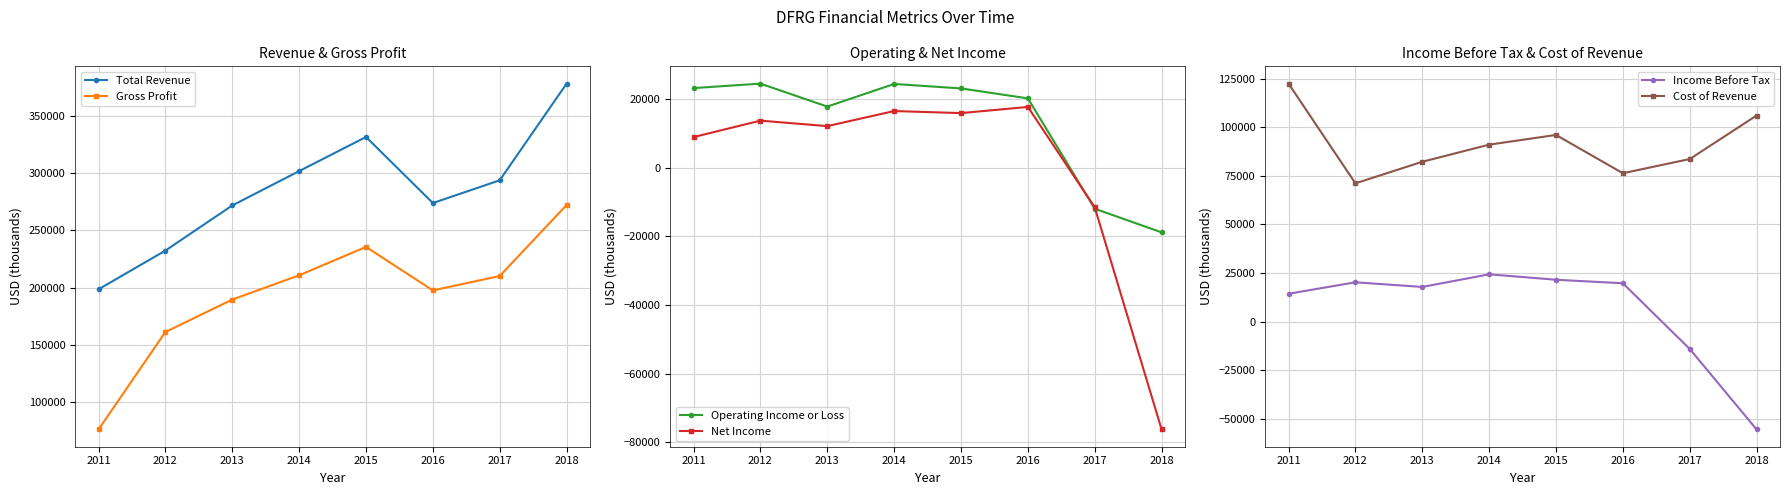

Count the number of data series in this chart.

6